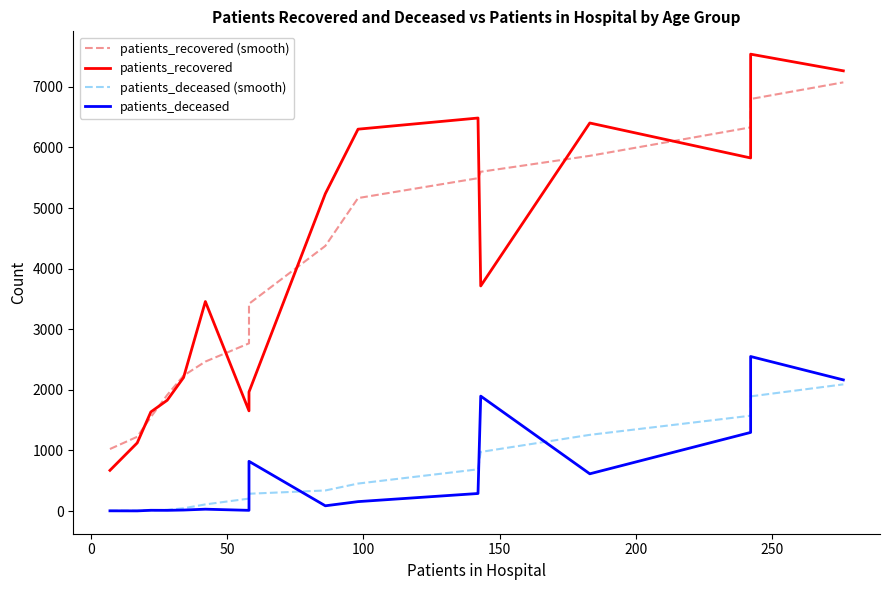

Rank the series at 50 from highest to lowest value.

patients_recovered, patients_recovered (smooth), patients_deceased, patients_deceased (smooth)